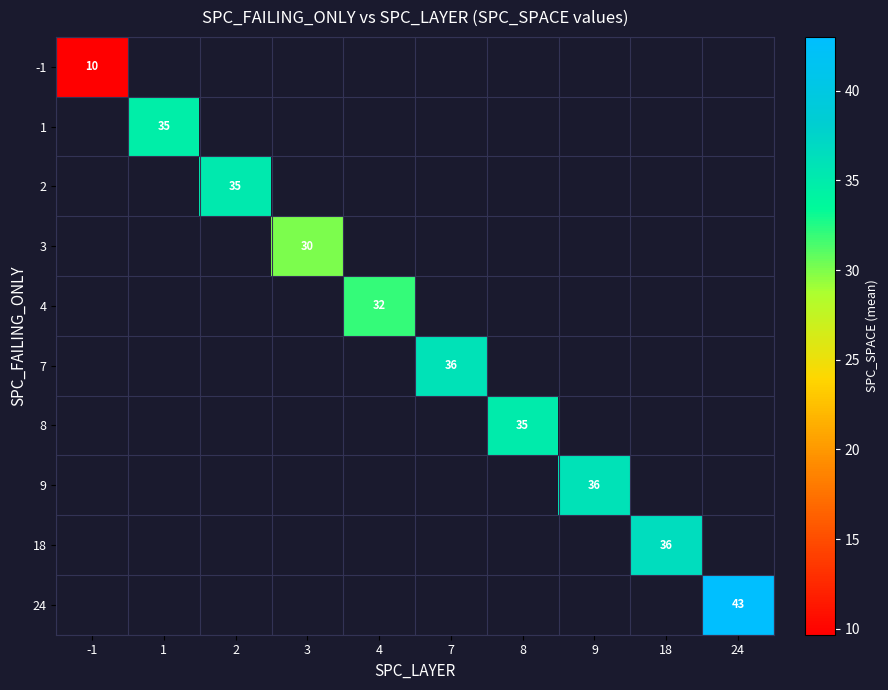

How many data points does each series have?

10